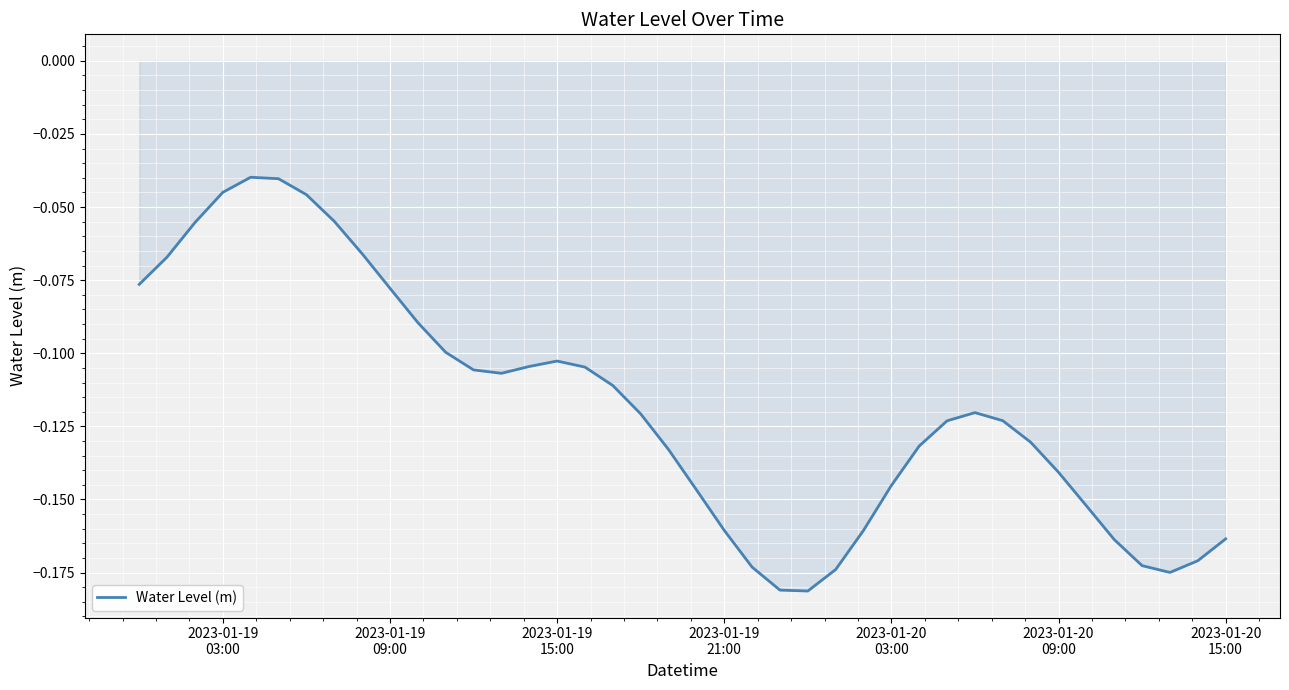

Reading right to left, transcribe all the data shown in this chart.

-0.2	-0.2	-0.2	-0.2	-0.2	-0.2	-0.1	-0.1	-0.1	-0.1	-0.1	-0.1	-0.1	-0.2	-0.2	-0.2	-0.2	-0.2	-0.2	-0.1	-0.1	-0.1	-0.1	-0.1	-0.1	-0.1	-0.1	-0.1	-0.1	-0.1	-0.1	-0.1	-0.1	-0.0	-0.0	-0.0	-0.0	-0.1	-0.1	-0.1